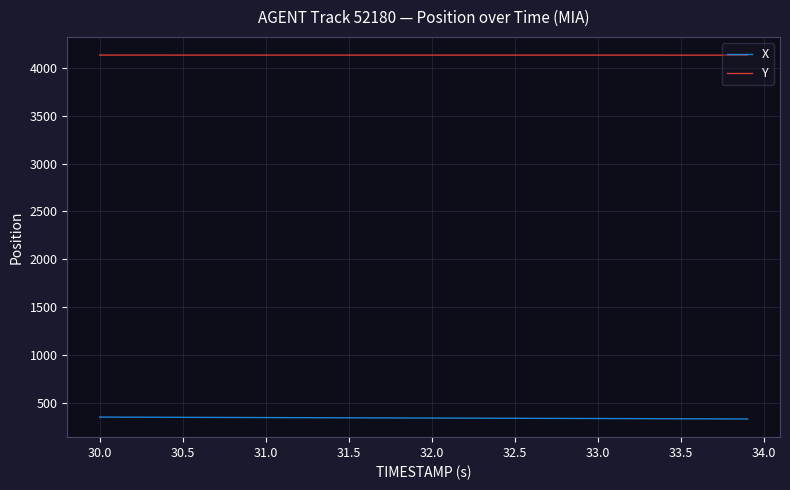

True or false: X and Y intersect in this chart.

False